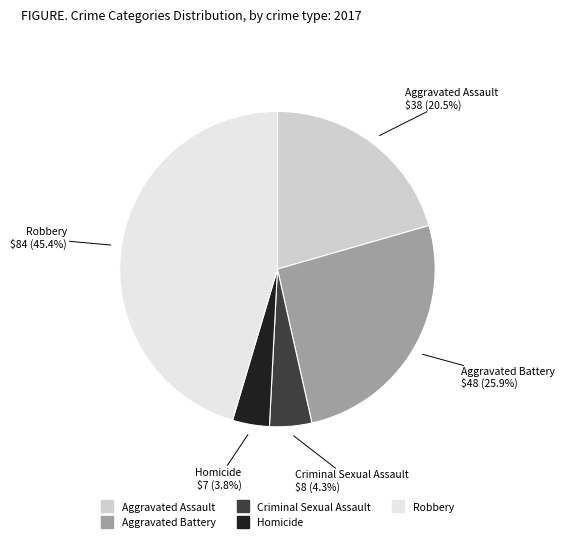

Which has a higher value, Homicide or Robbery?

Robbery